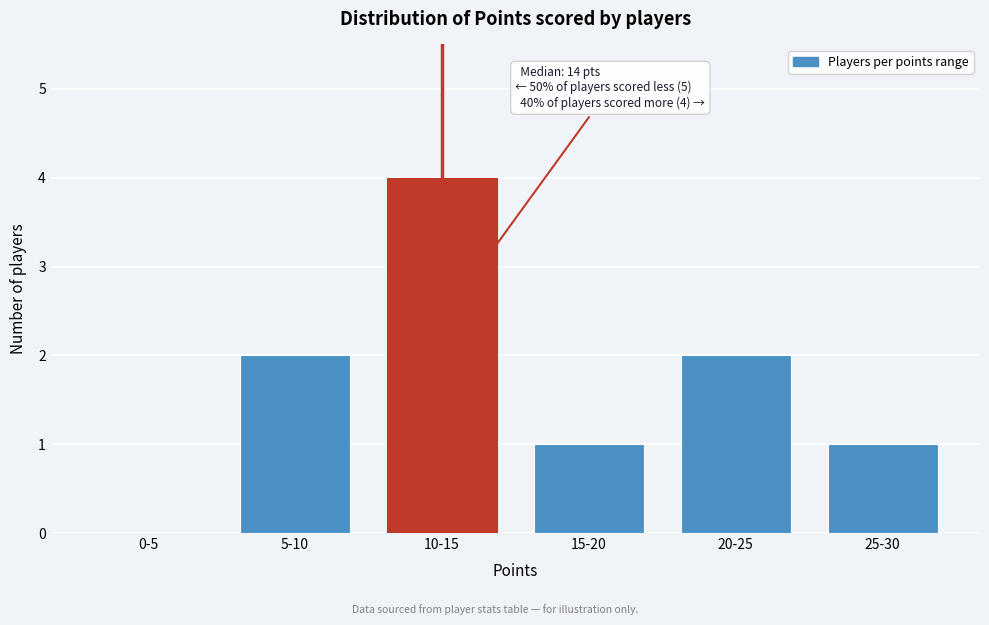

Reading right to left, extract all data points from this chart.

25-30=1	20-25=2	15-20=1	10-15=4	5-10=2	0-5=0